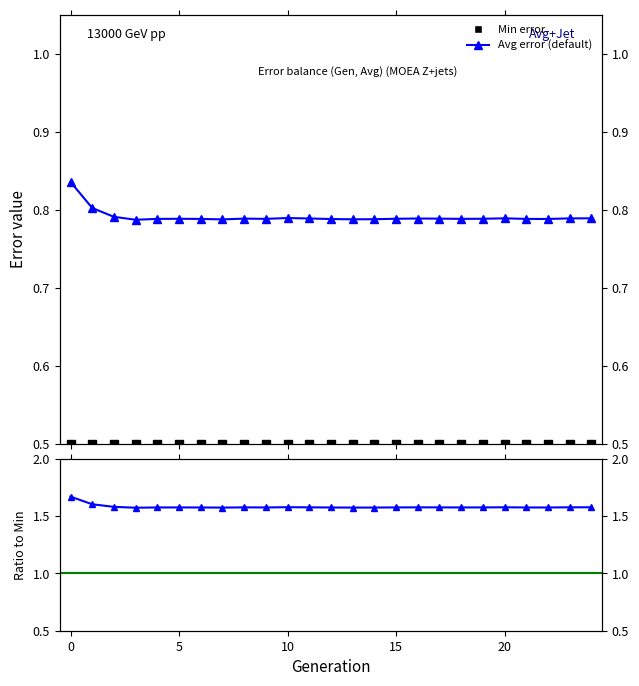

At 9, list the series in order from largest to smallest.

Avg/Min error ratio, Avg error, Min error